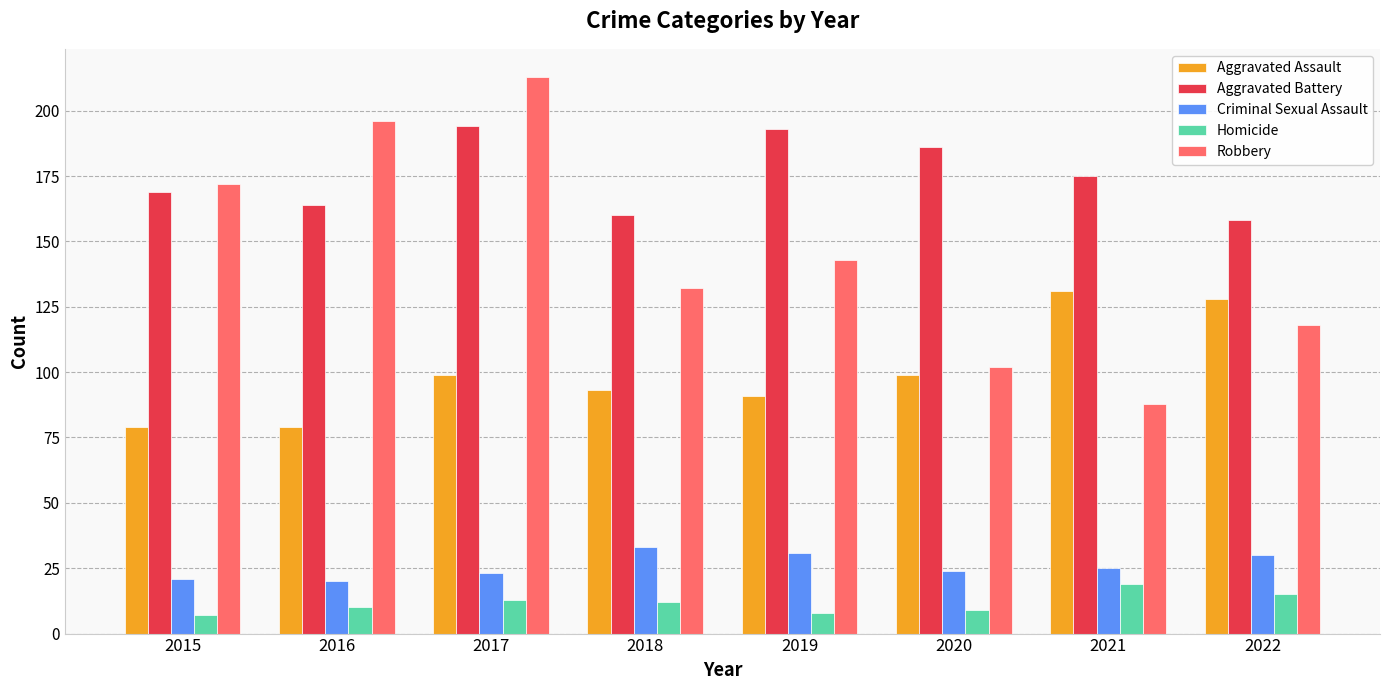

Reading left to right, extract all data points from this chart.

Aggravated Assault: 79	79	99	93	91	99	131	128
Aggravated Battery: 169	164	194	160	193	186	175	158
Criminal Sexual Assault: 21	20	23	33	31	24	25	30
Homicide: 7	10	13	12	8	9	19	15
Robbery: 172	196	213	132	143	102	88	118